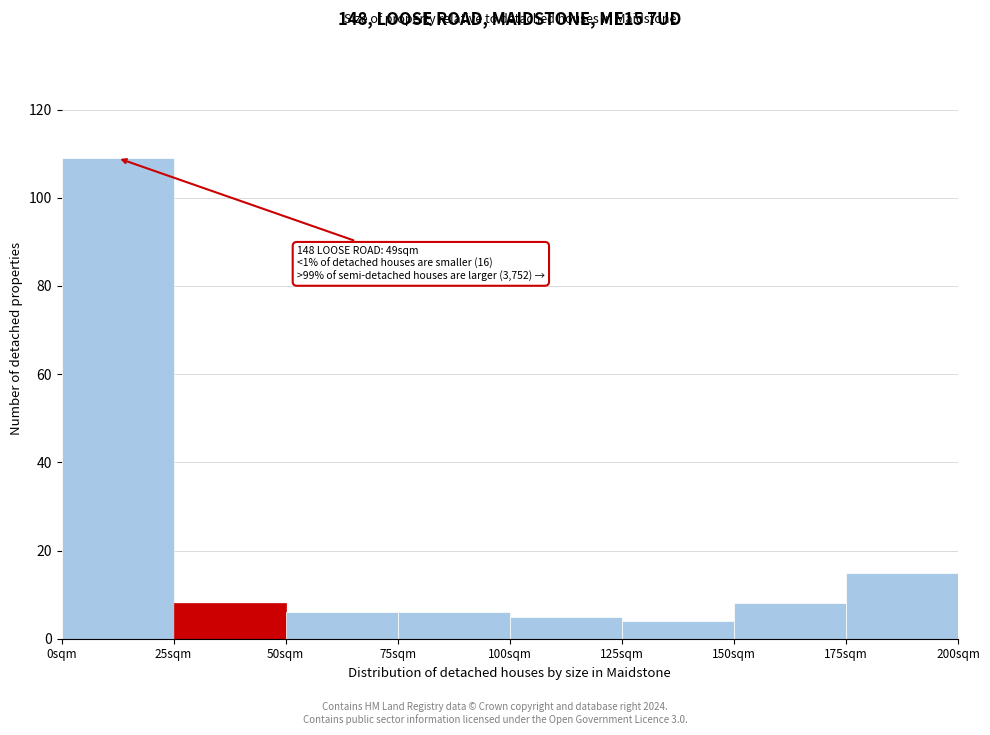

Which range on the x-axis has the tallest bar?

0 to 25